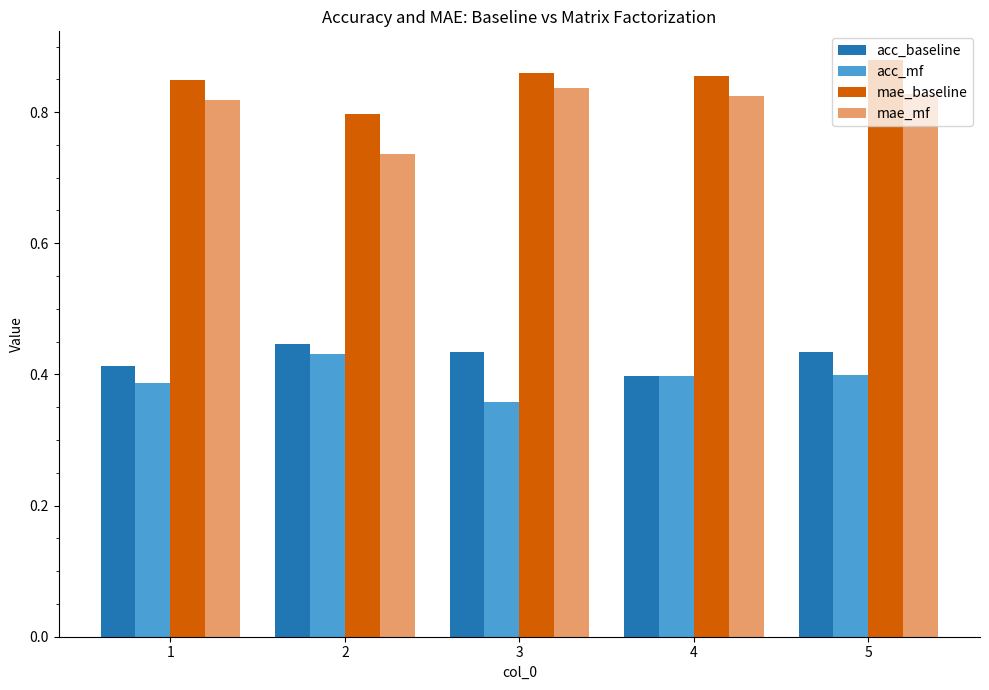

What is the sum of the mae_baseline values at 5 and 2?

1.7